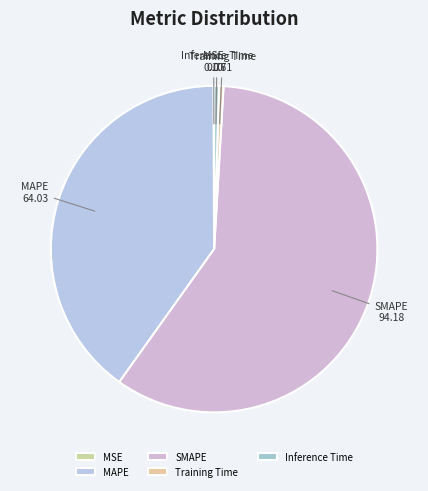

True or false: SMAPE accounts for 59% of the total.

True